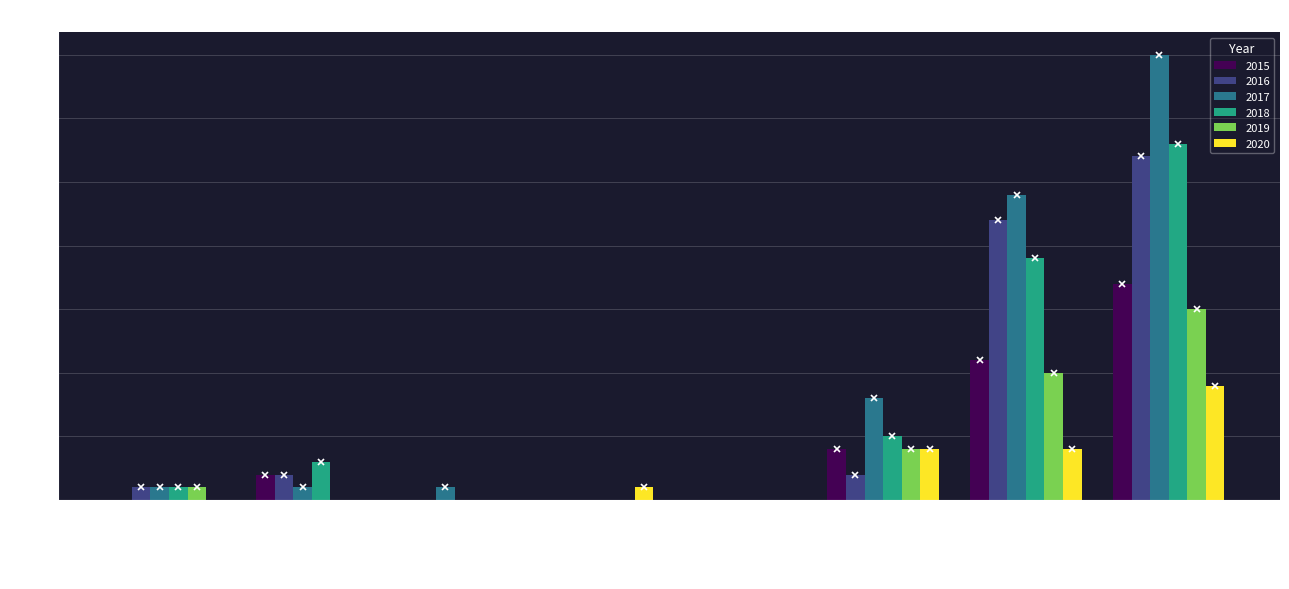

What are all the series names shown in the legend?

2015, 2016, 2017, 2018, 2019, 2020